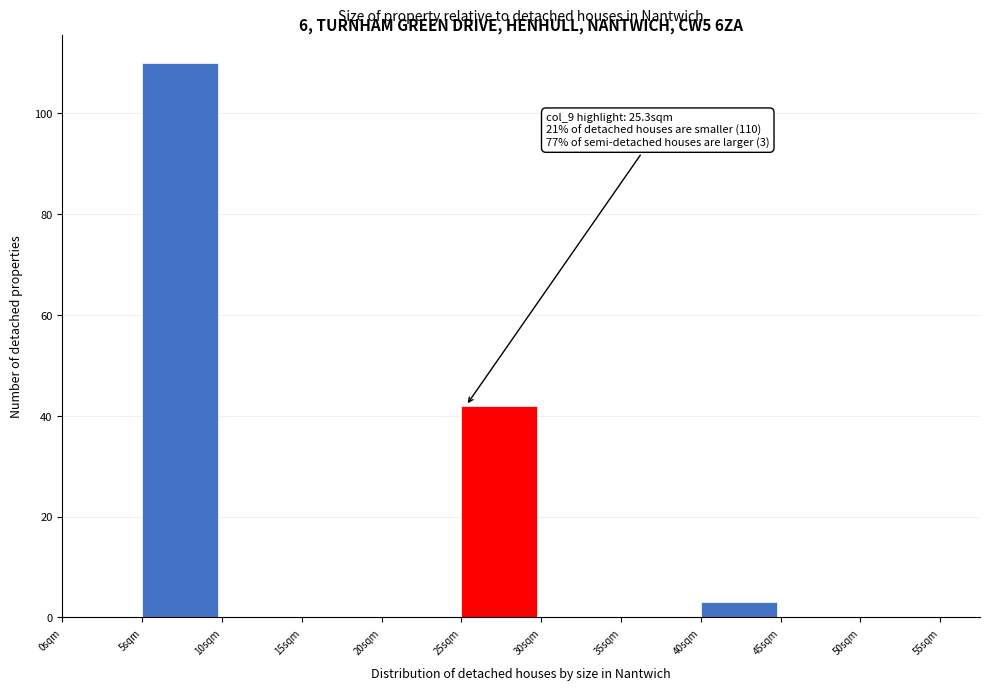

Which range on the x-axis has the tallest bar?

5 to 10